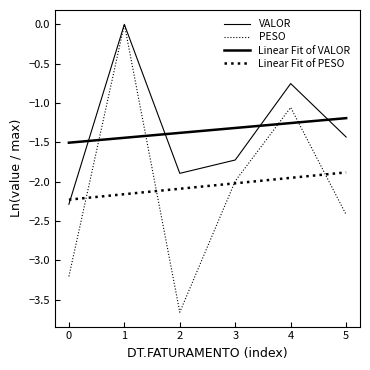

How many lines are shown in the chart?

4